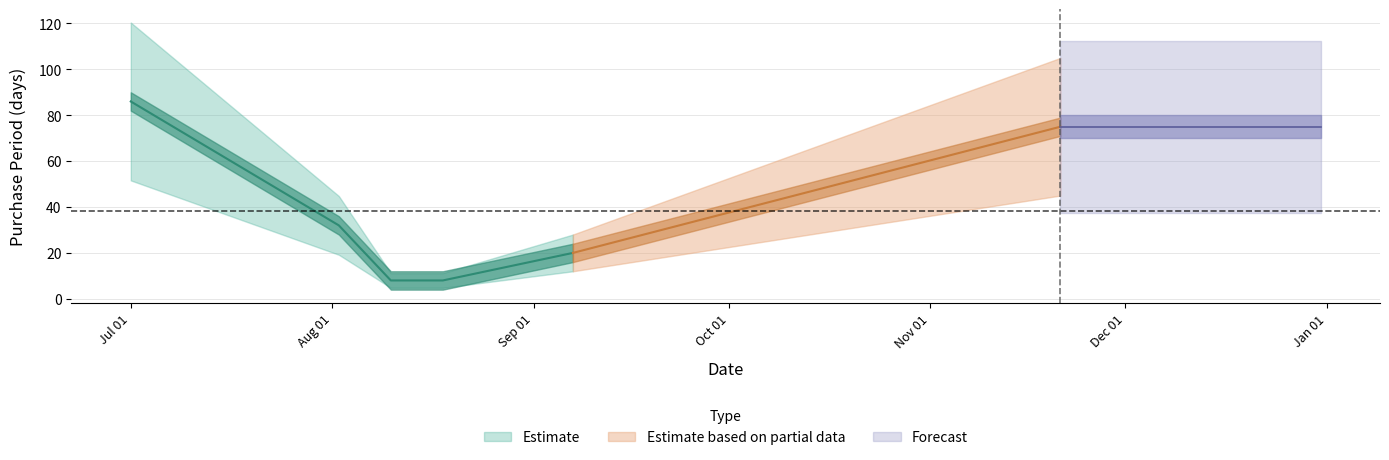

True or false: there are more than 0 points higher than both neighbors.

False